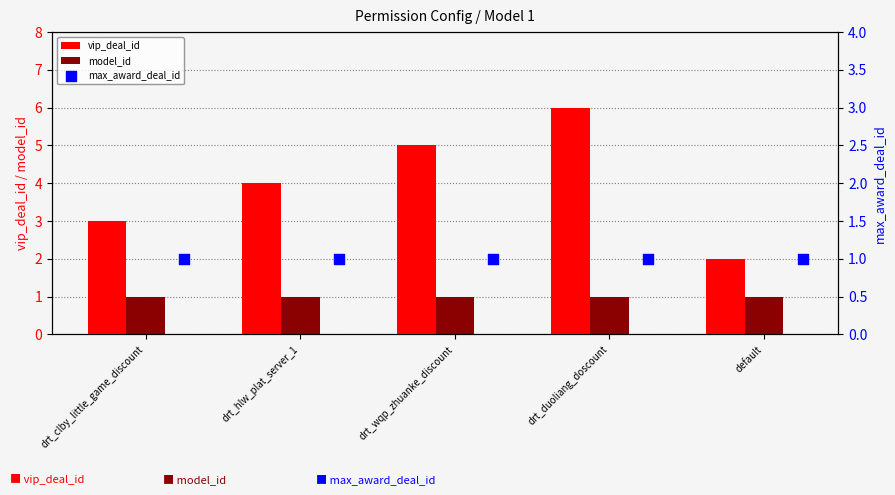

At how many categories does at least one series exceed 2?

4